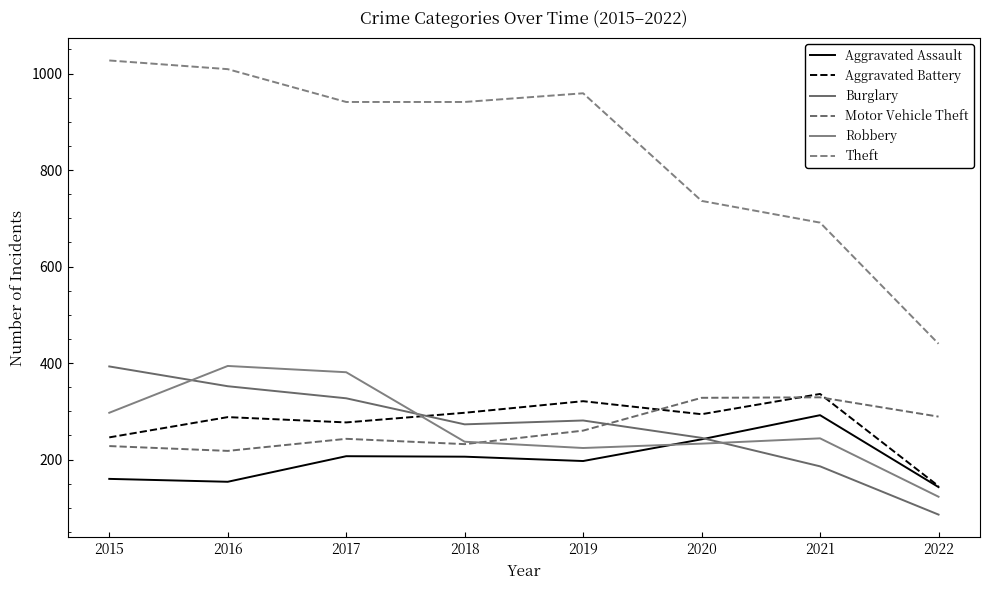

How many distinct data groups are displayed?

6